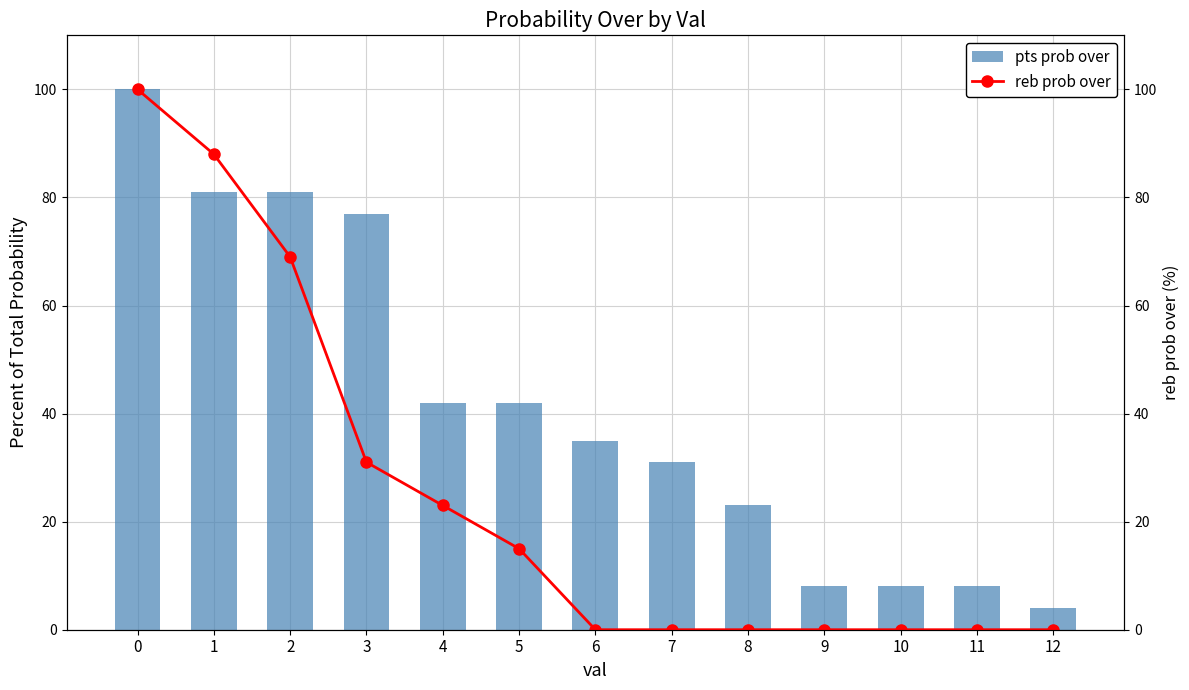

What is the total value across all series at 4?

65